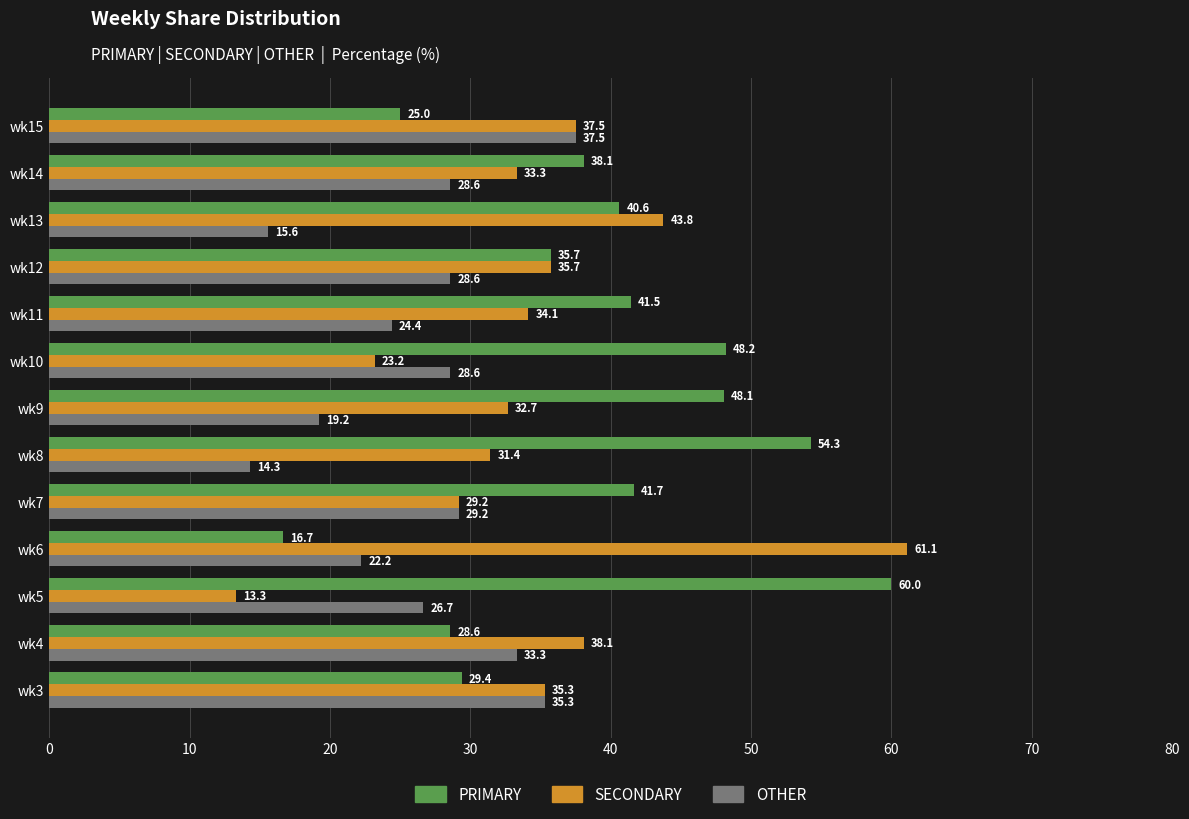

What is the average value of the OTHER series?

26.4